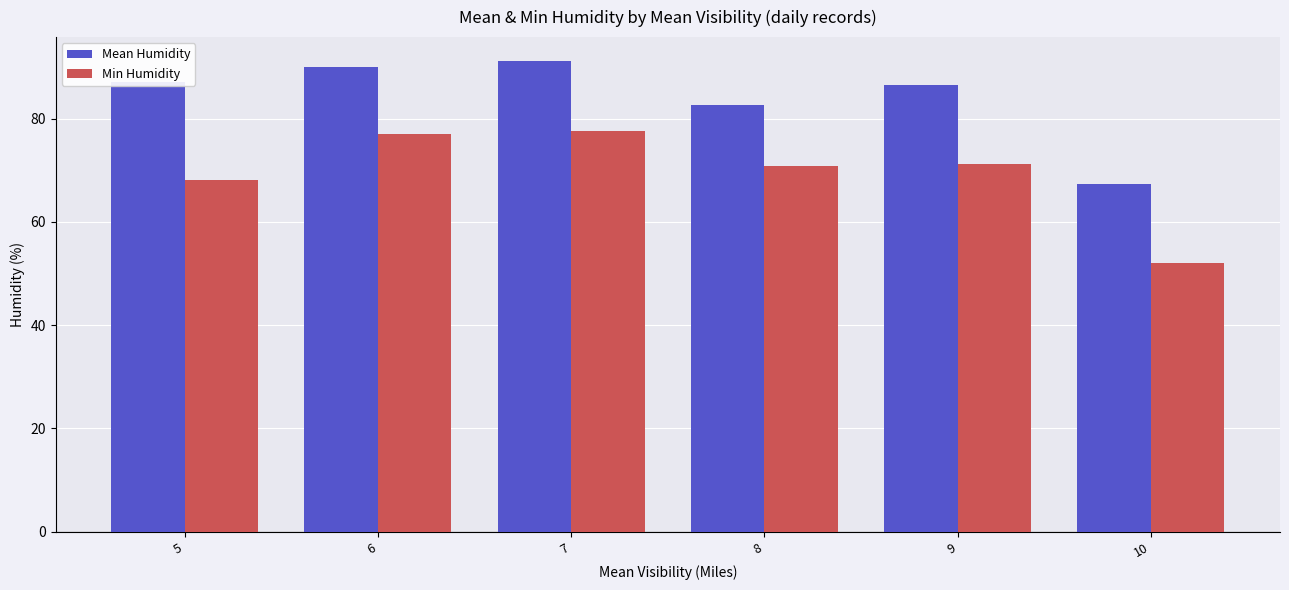

Are the bars horizontal?

No